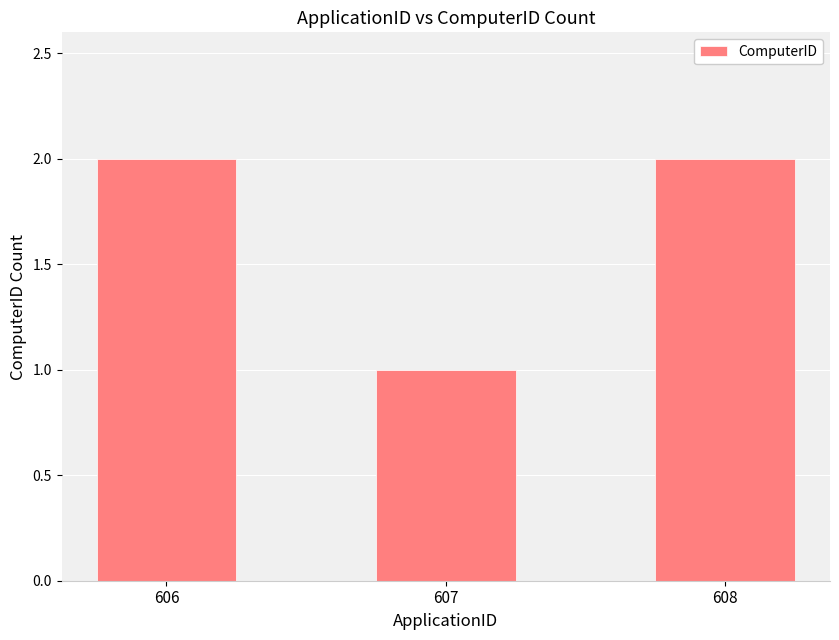

Reading right to left, what are all the values shown in this chart?

608=2	607=1	606=2